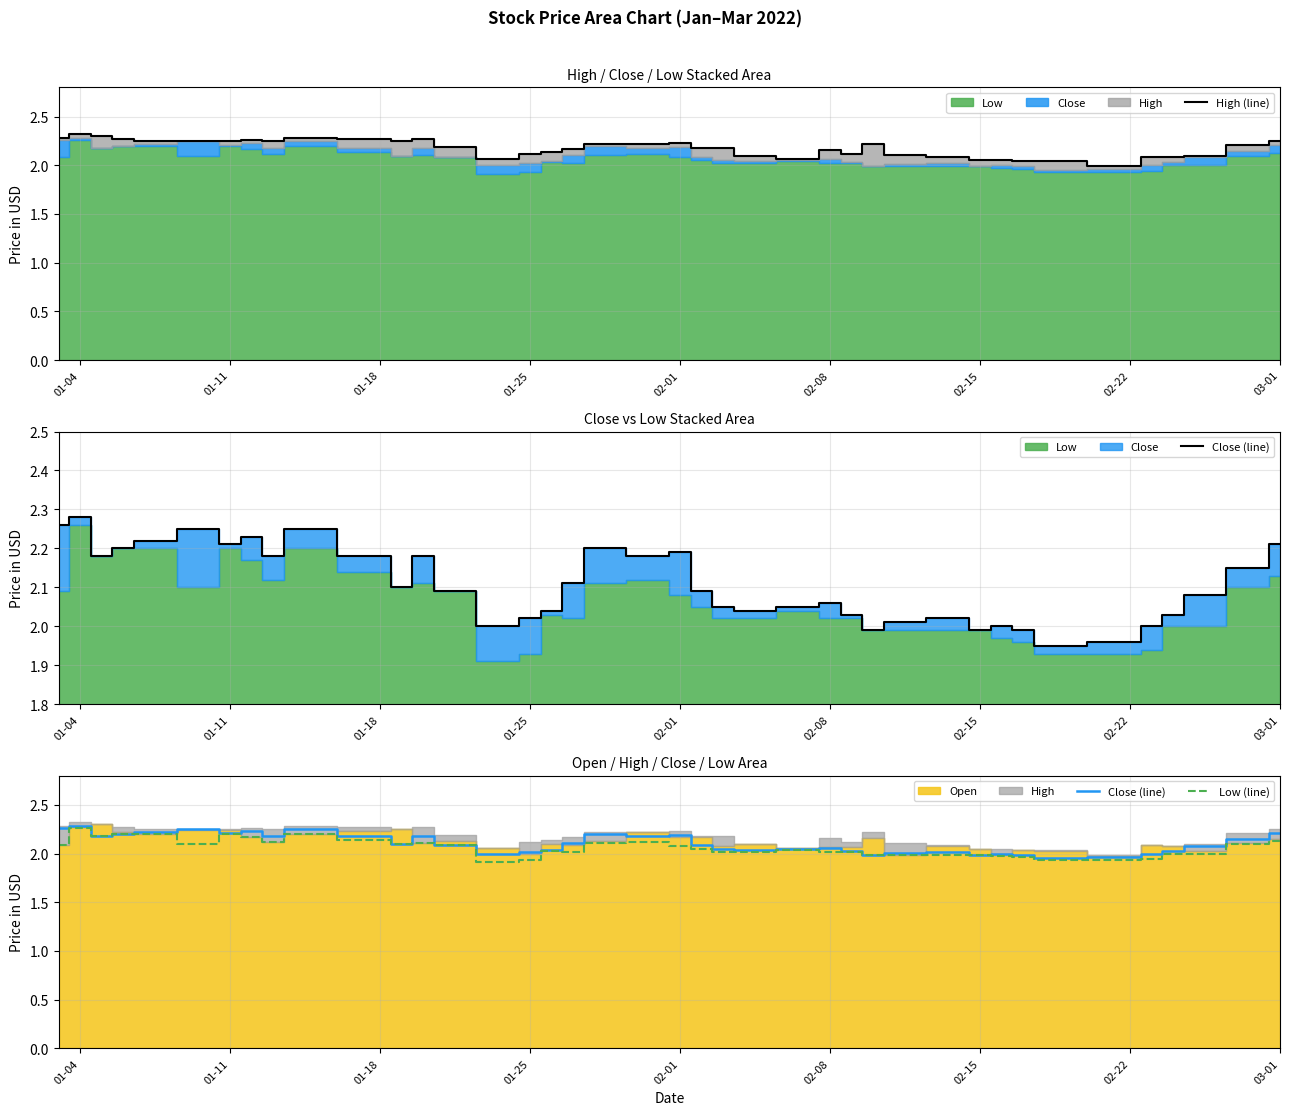

Is it true that High (line) equals 3.1 at 01-04?

False